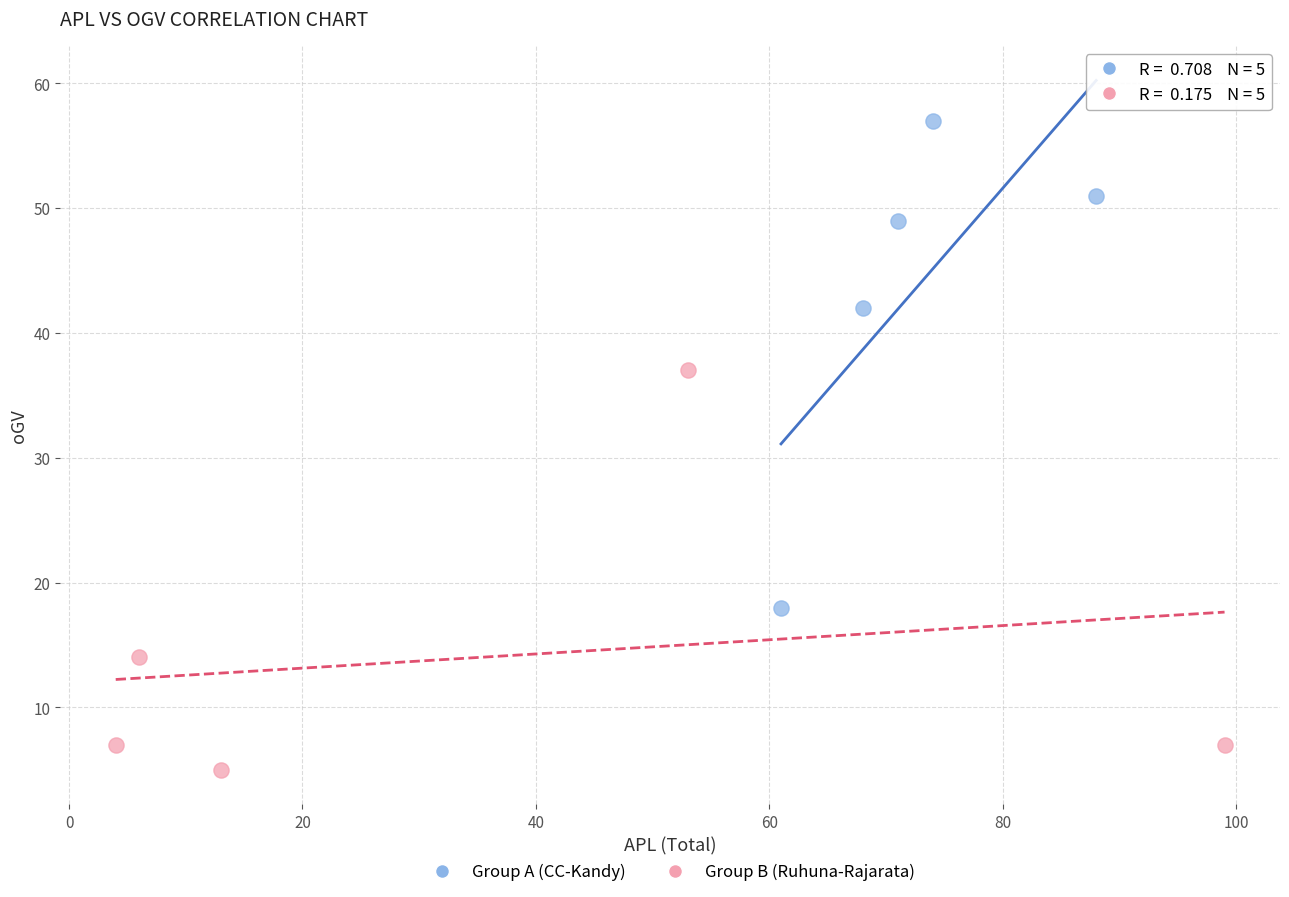

Which series contains the lowest Y value?

Group B (Ruhuna-Rajarata)